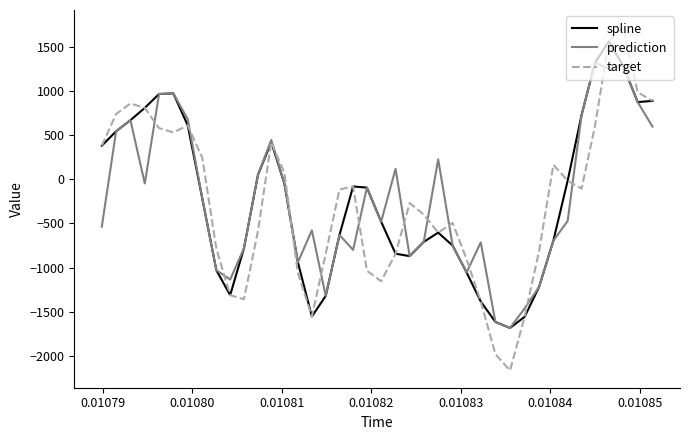

What is the minimum value for spline?

-1685.1